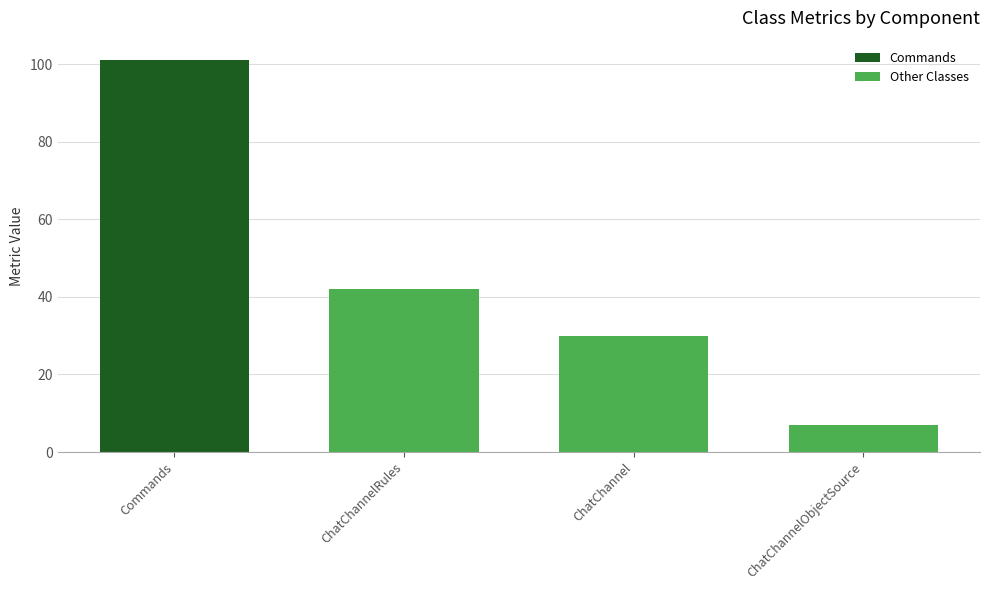

The Other Classes series shows 63 at ChatChannelRules. True or false?

False